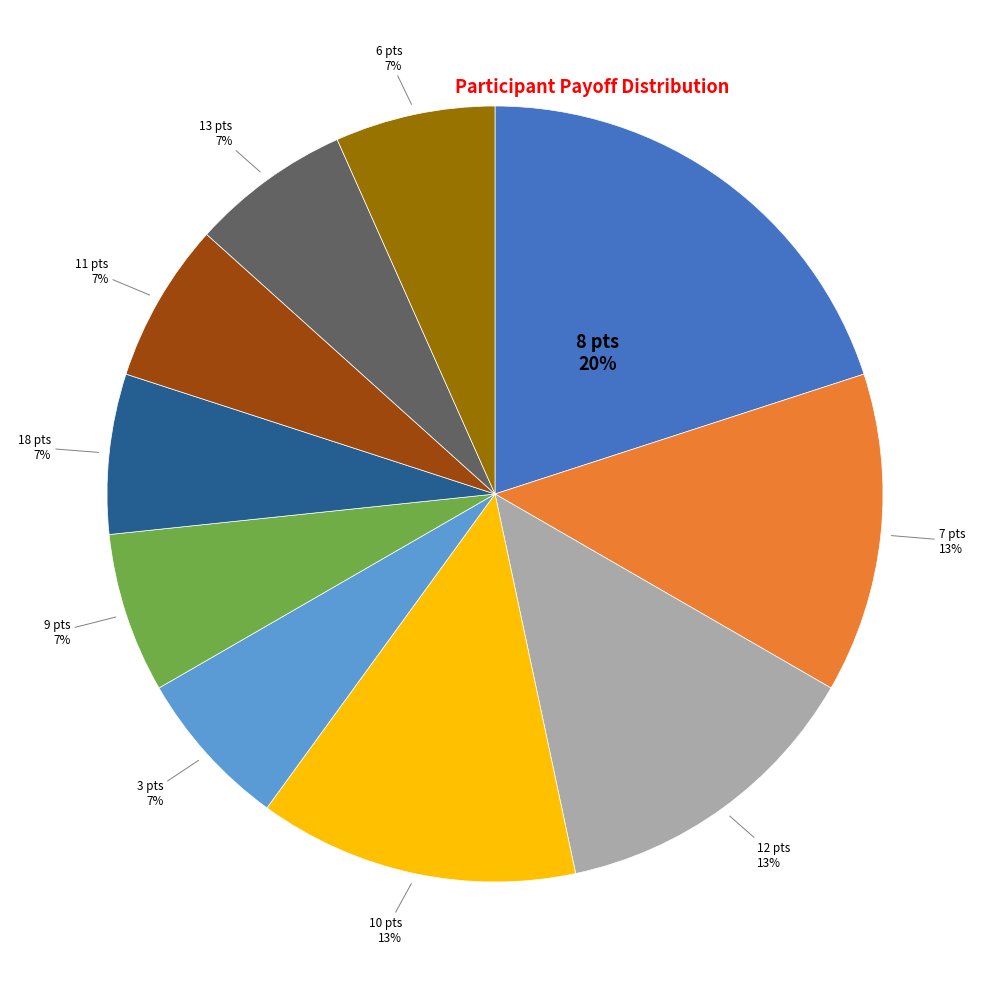

What is the largest slice in the pie chart?

8 pts